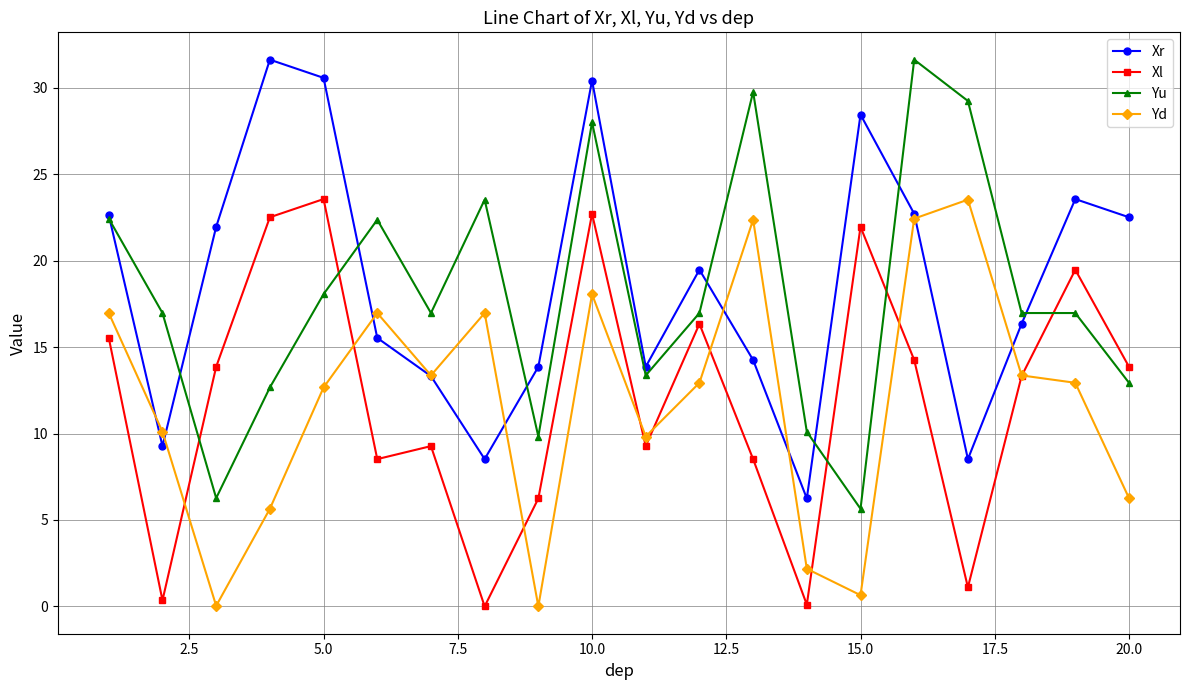

How many values in the Yd series are below 12?

8